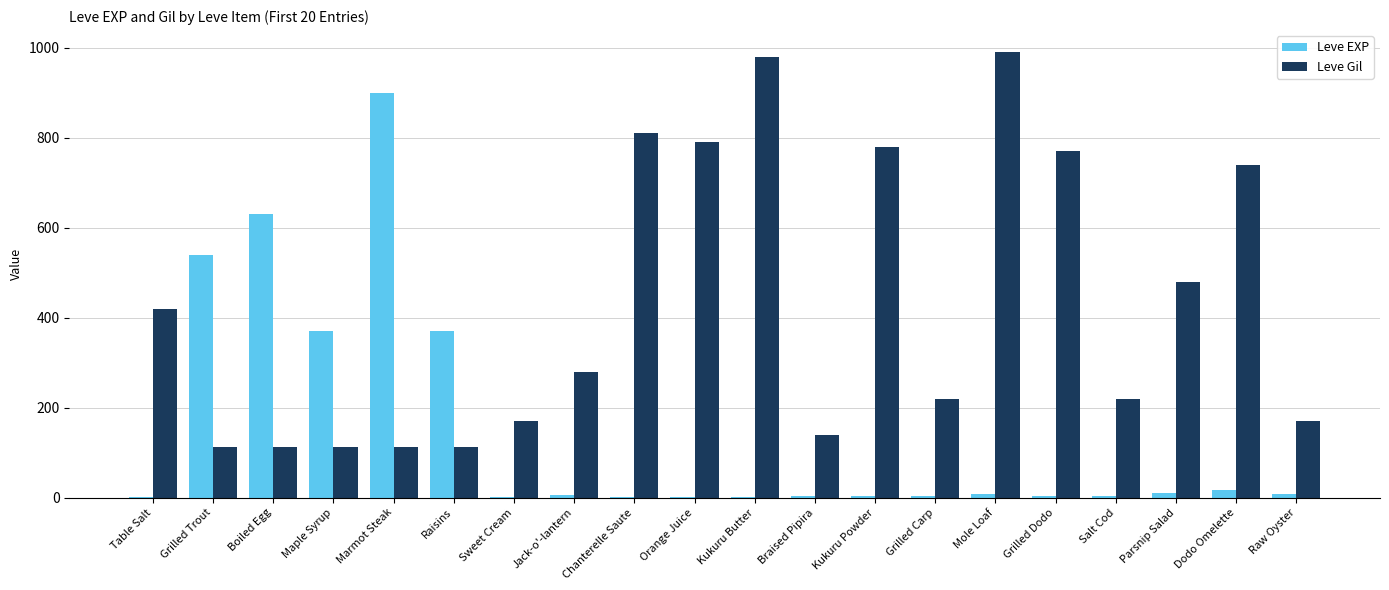

What is the sum of all Leve Gil values?

8521